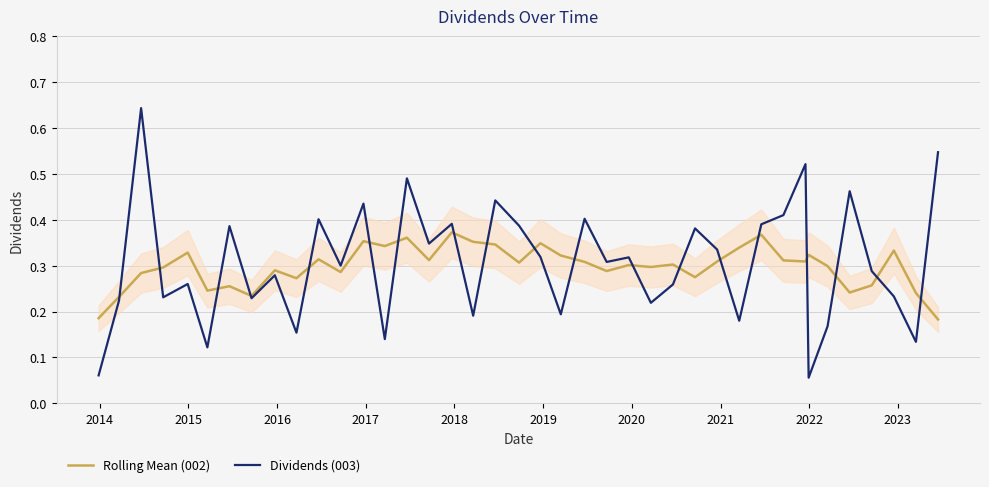

How many intersections are there between Rolling Mean (002) and Dividends (003)?

19